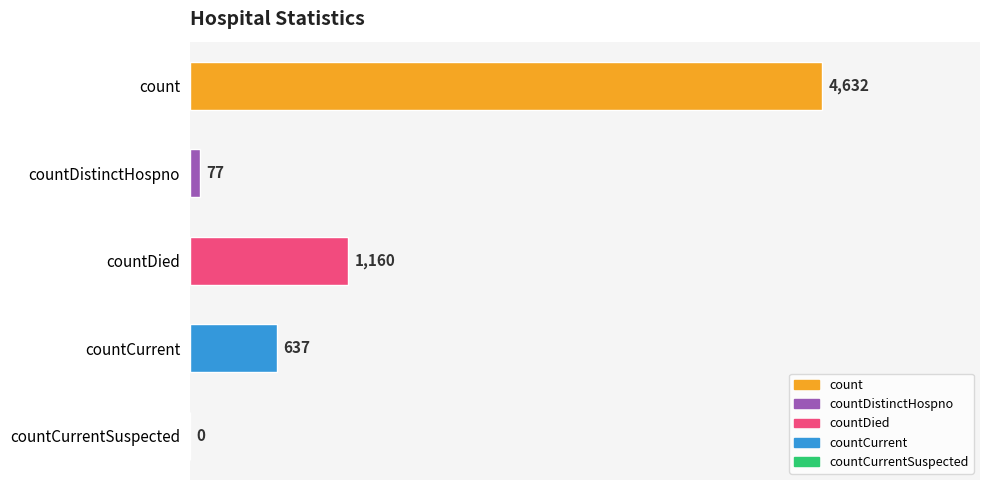

What is the sum of the values at count and countDied?

5792